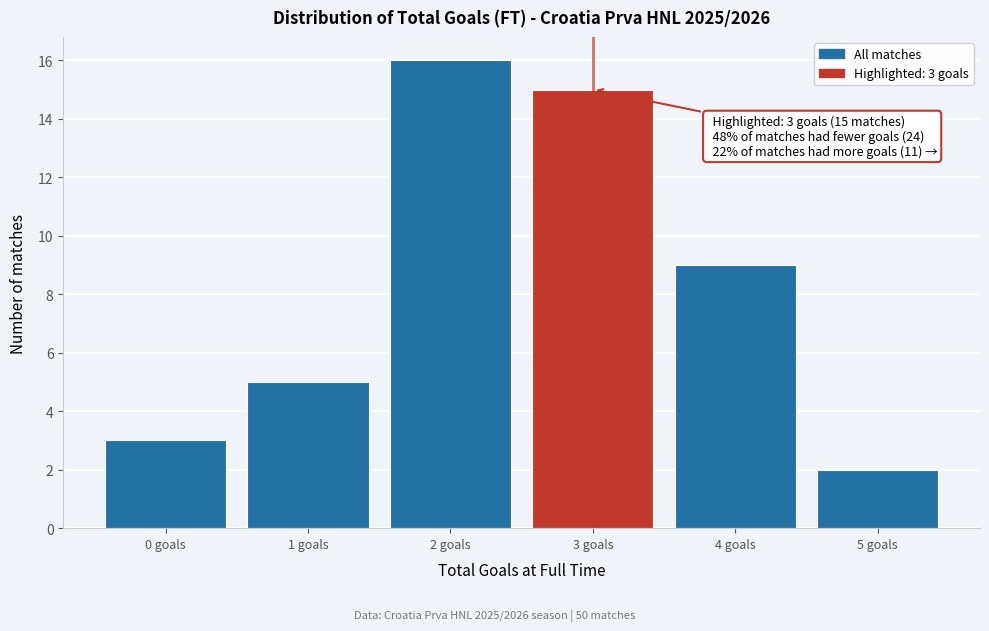

Reading left to right, what are all the values shown in this chart?

3	5	16	15	9	2